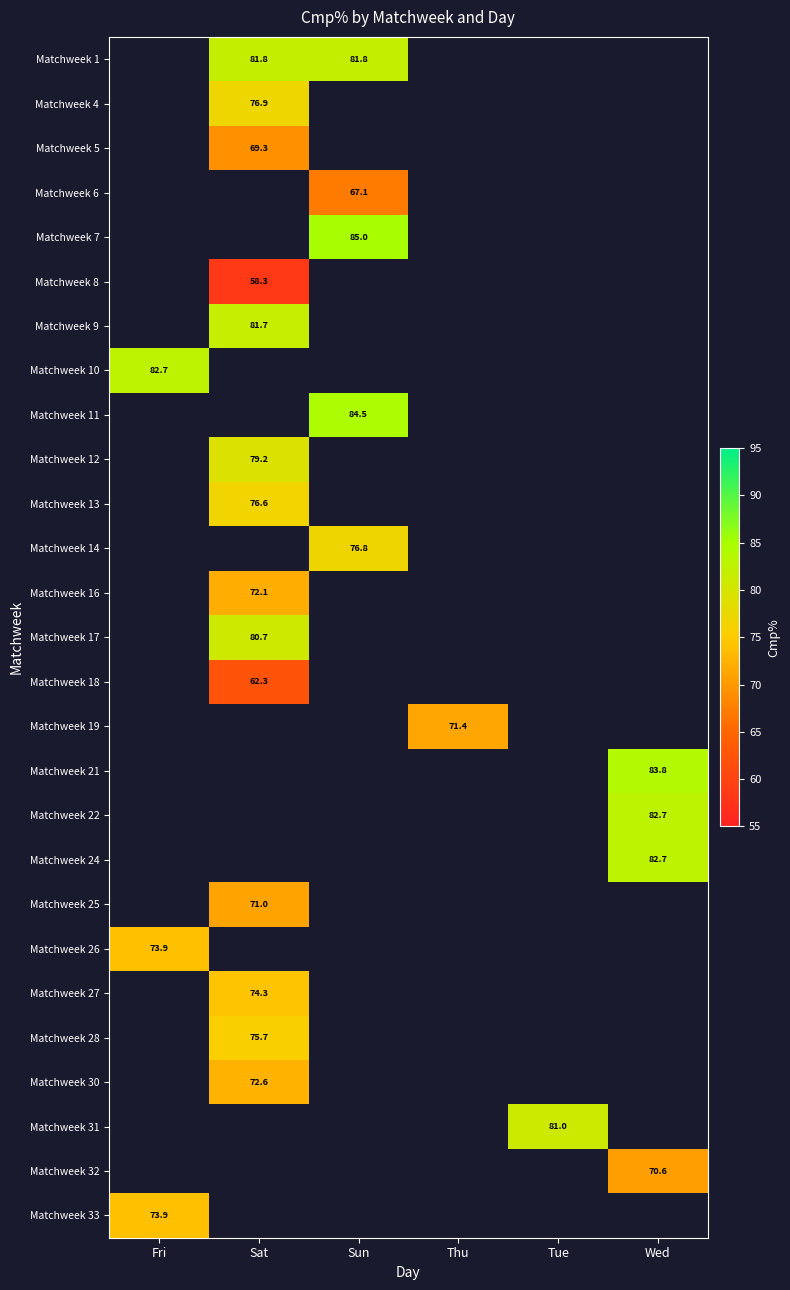

The Matchweek 31 series shows 112.0 at Tue. True or false?

False